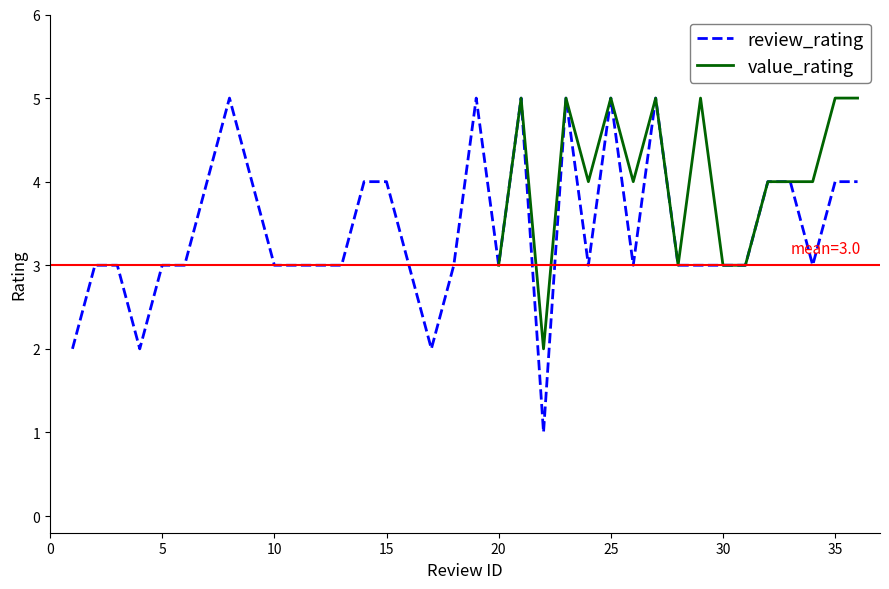

True or false: review_rating and value_rating cross at least once.

False